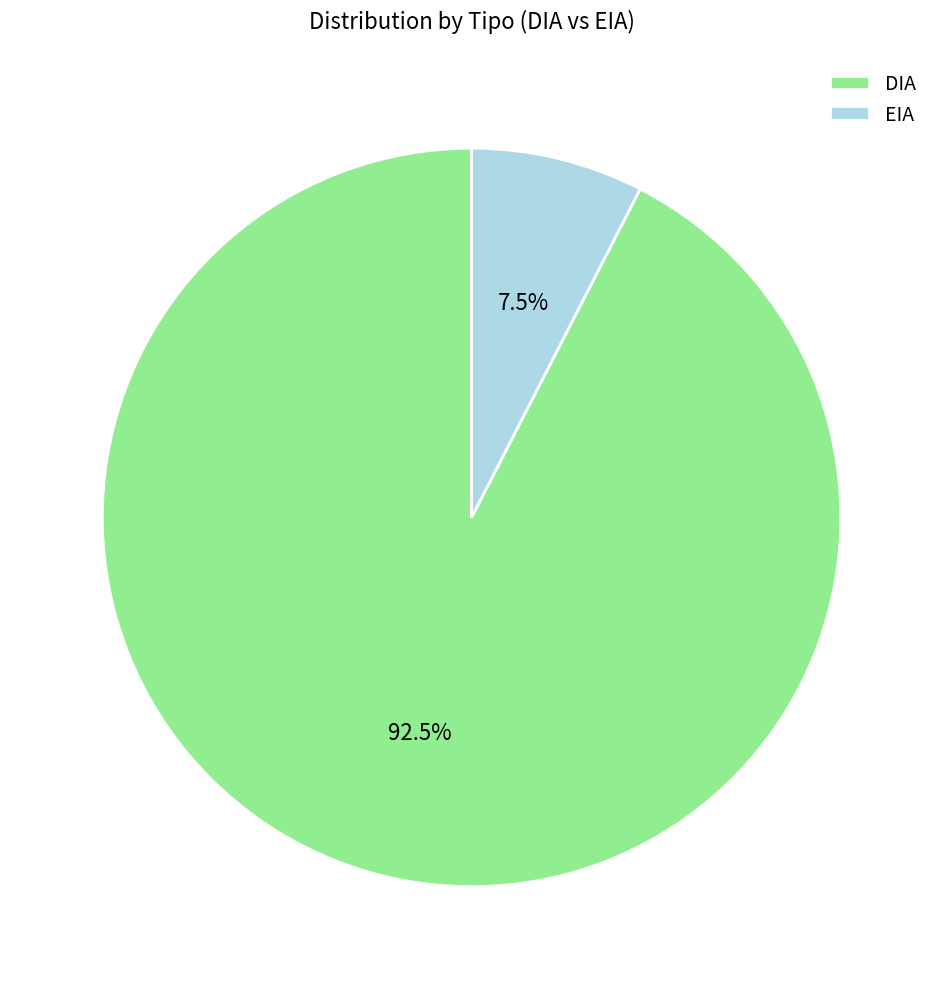

Does any single category account for the majority?

Yes